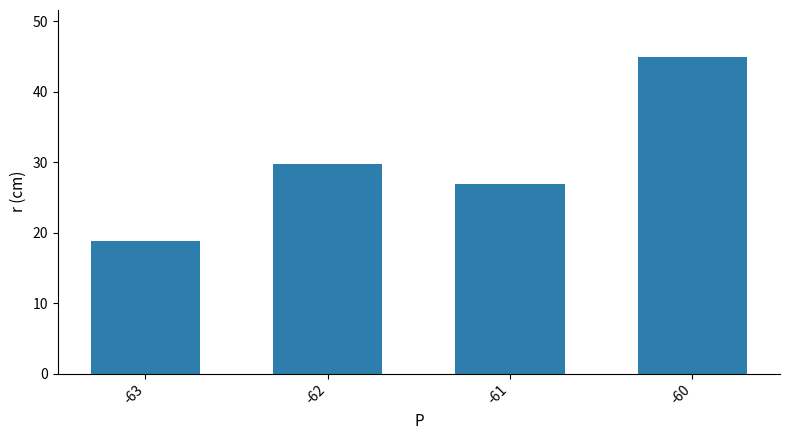

What is the maximum value shown in the chart?

44.9